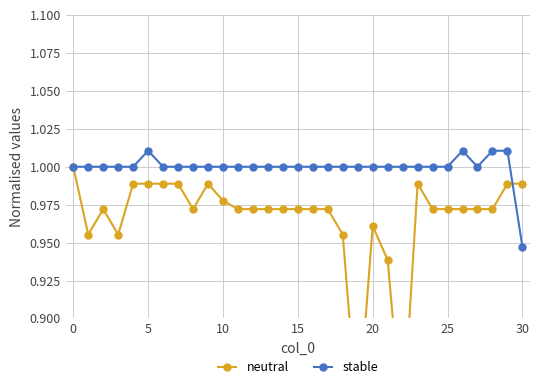

At which label does stable reach its minimum?

30